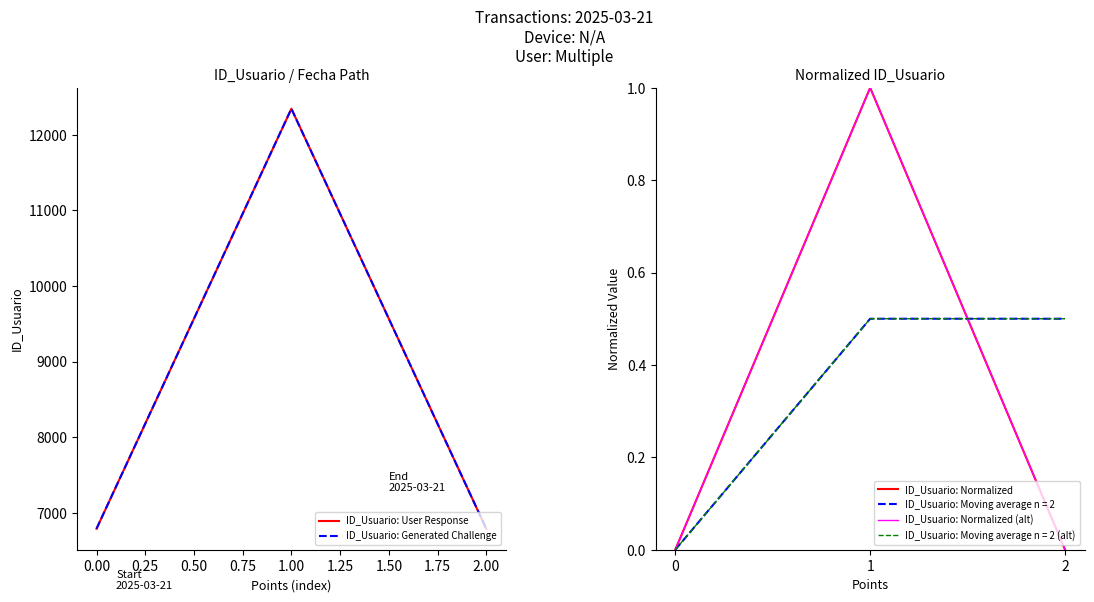

What is the sum of the ID_Usuario: Normalized values at 1 and 2?

1.0